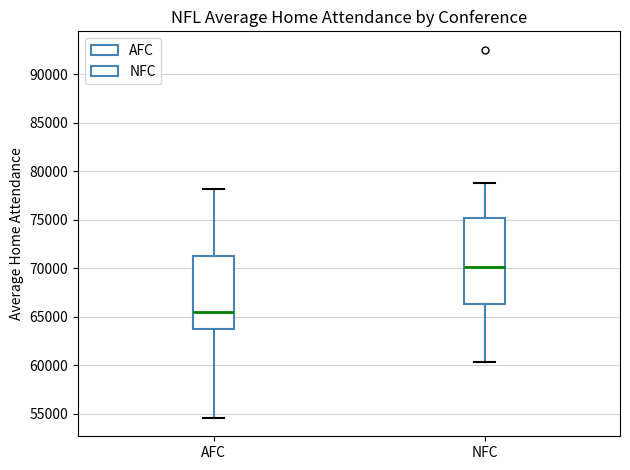

Which box's median line is the lowest?

AFC